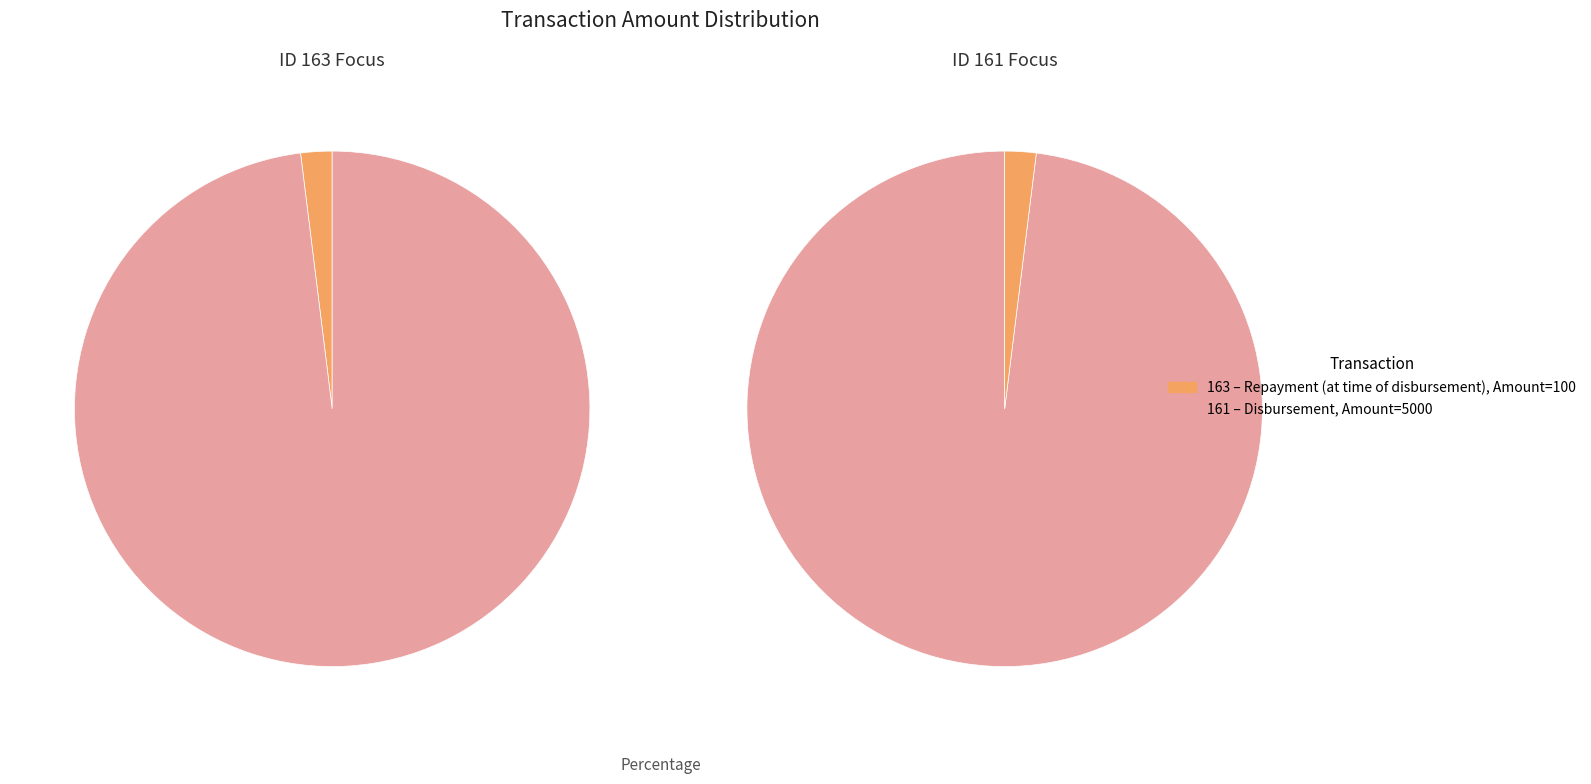

To the nearest percent, what is the difference between the 163 and 161 slice percentages?

96%